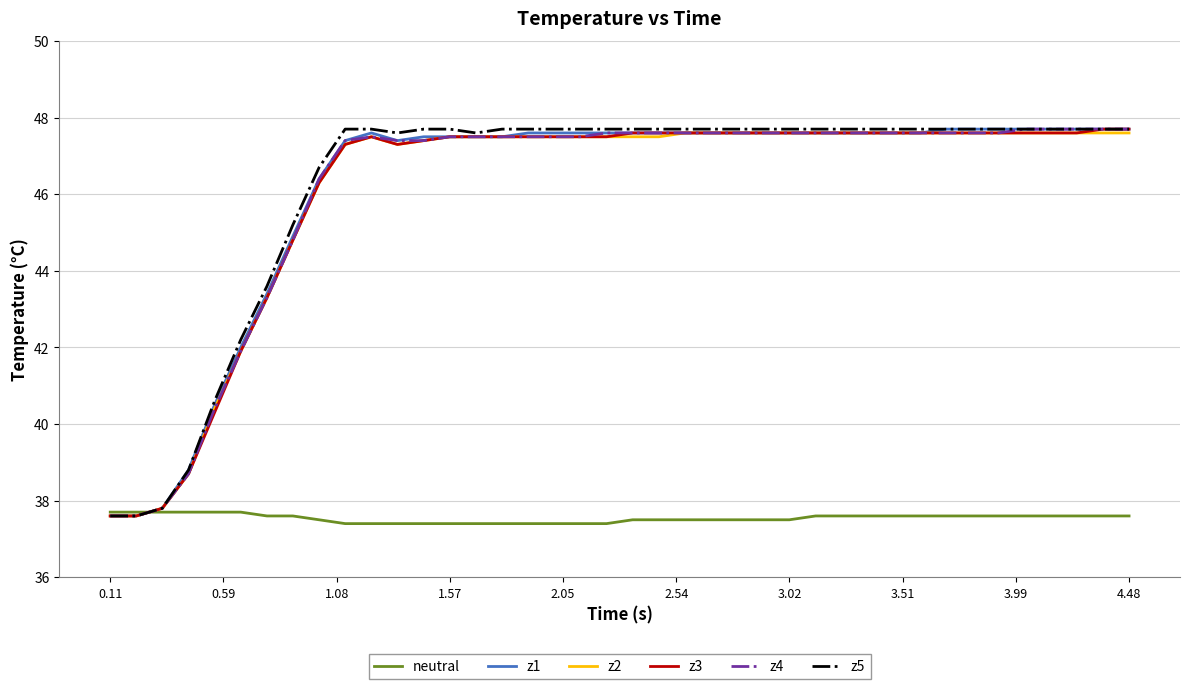

How many categories are shown in the chart?

40